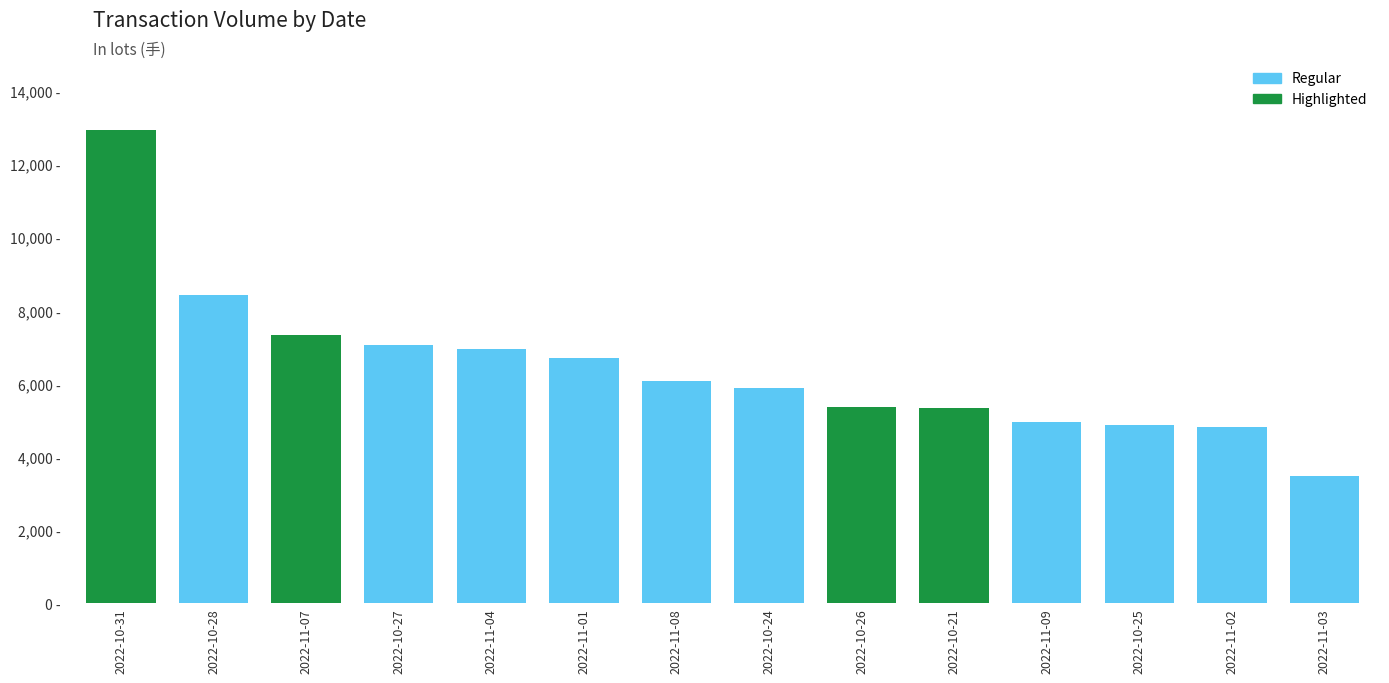

Which has a higher value, 2022-11-02 or 2022-10-24?

2022-10-24